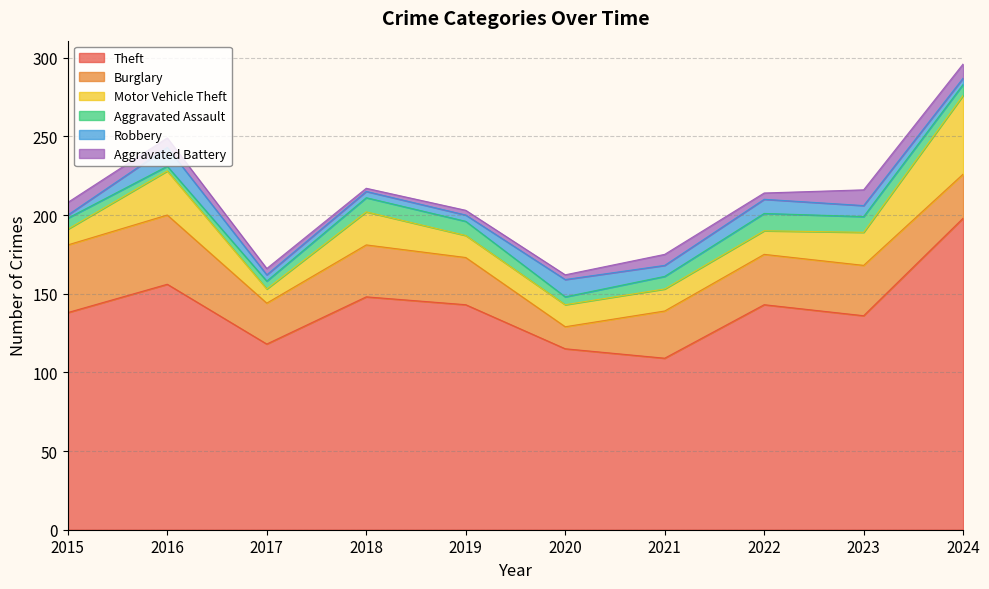

True or false: Aggravated Battery and Aggravated Assault cross at least once.

True